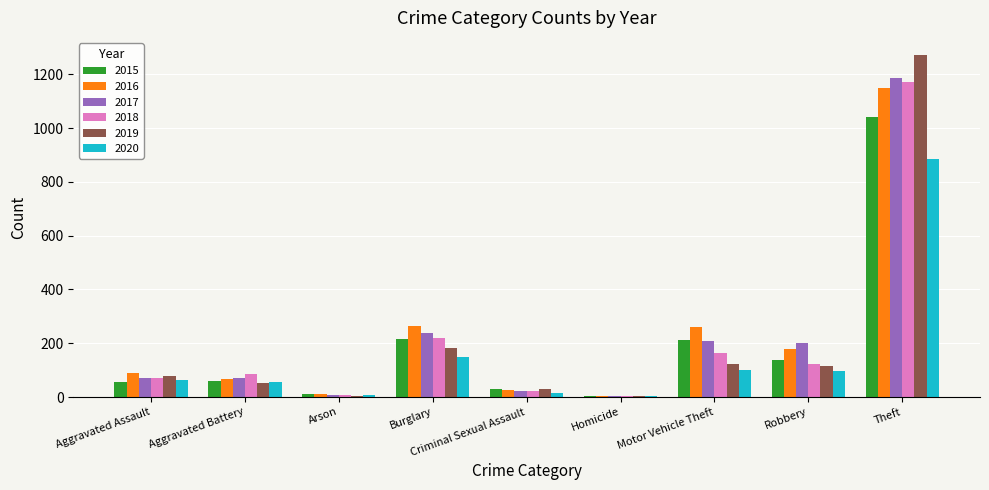

Between Burglary and Robbery, which series saw the biggest shift?

2018